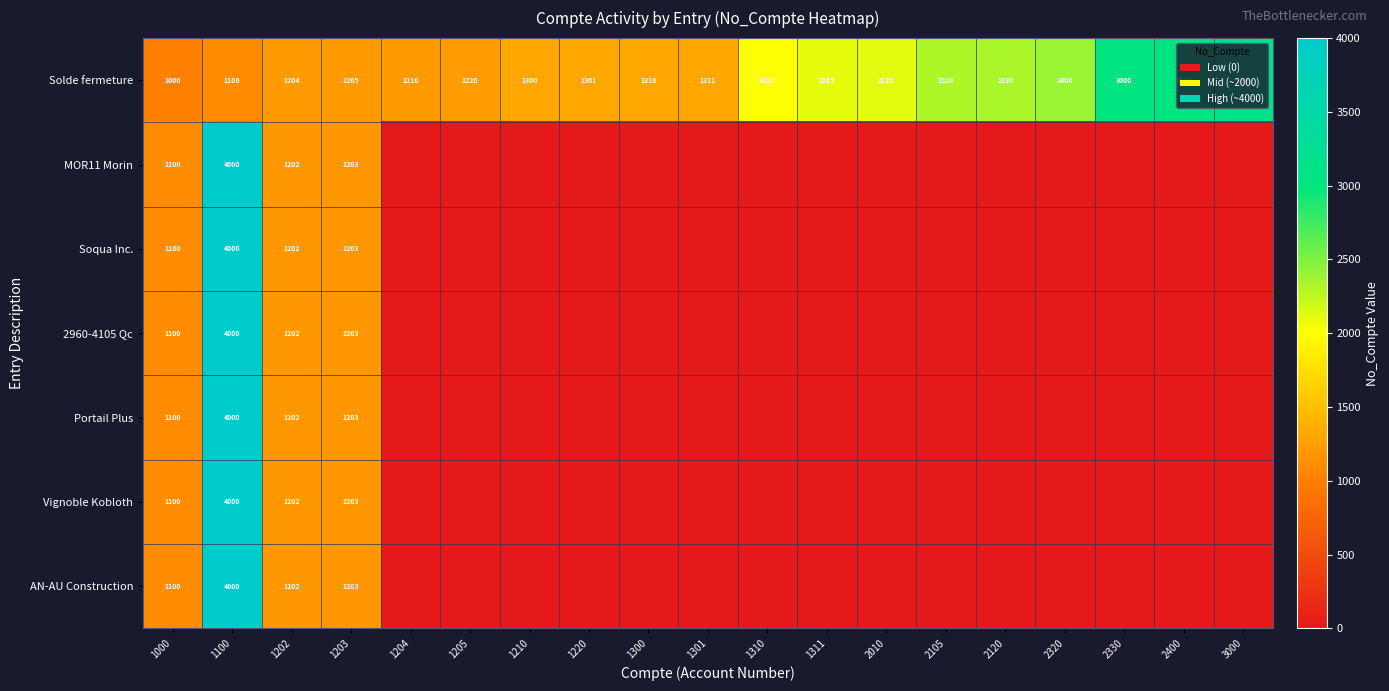

True or false: AN-AU Construction has a value of 1202 at 1202.

True